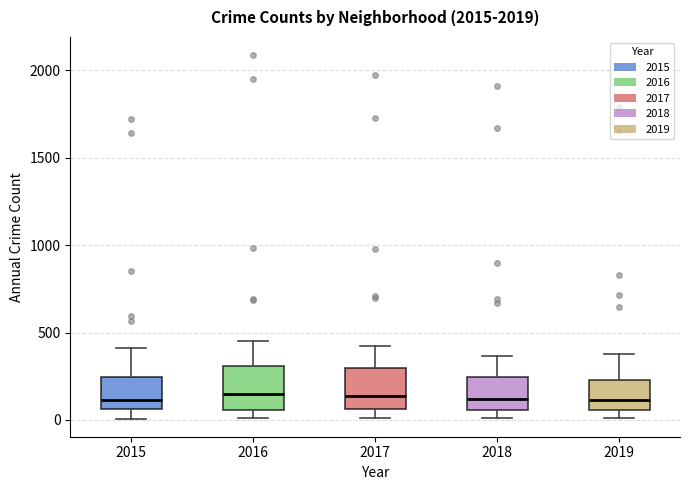

Where is the lower edge of the box at x = 2017 on the y-axis? The values are not printed on the chart, so give them approximately, as read against the axis.

50